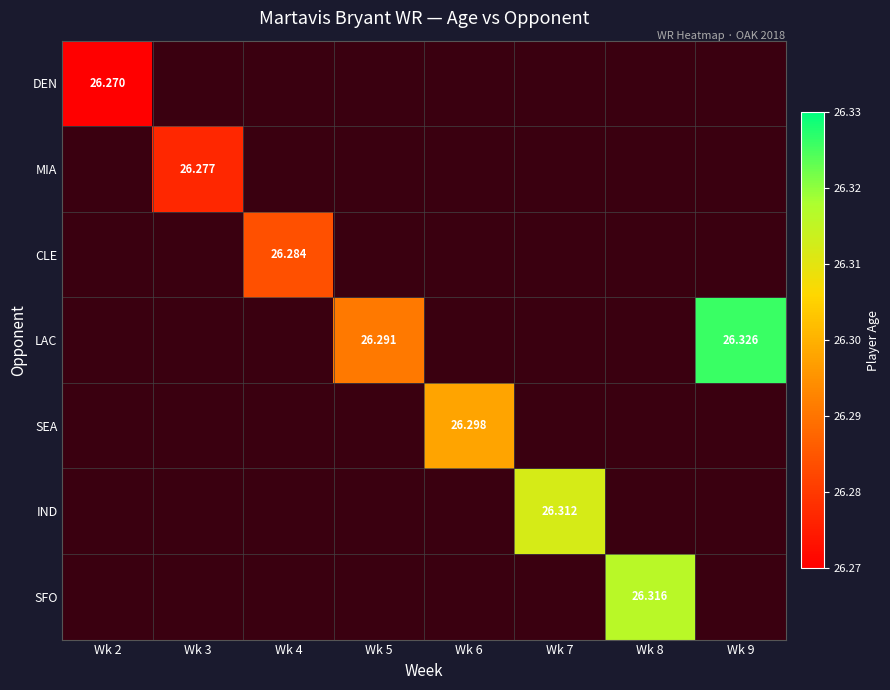

How many values in MIA are above zero?

1